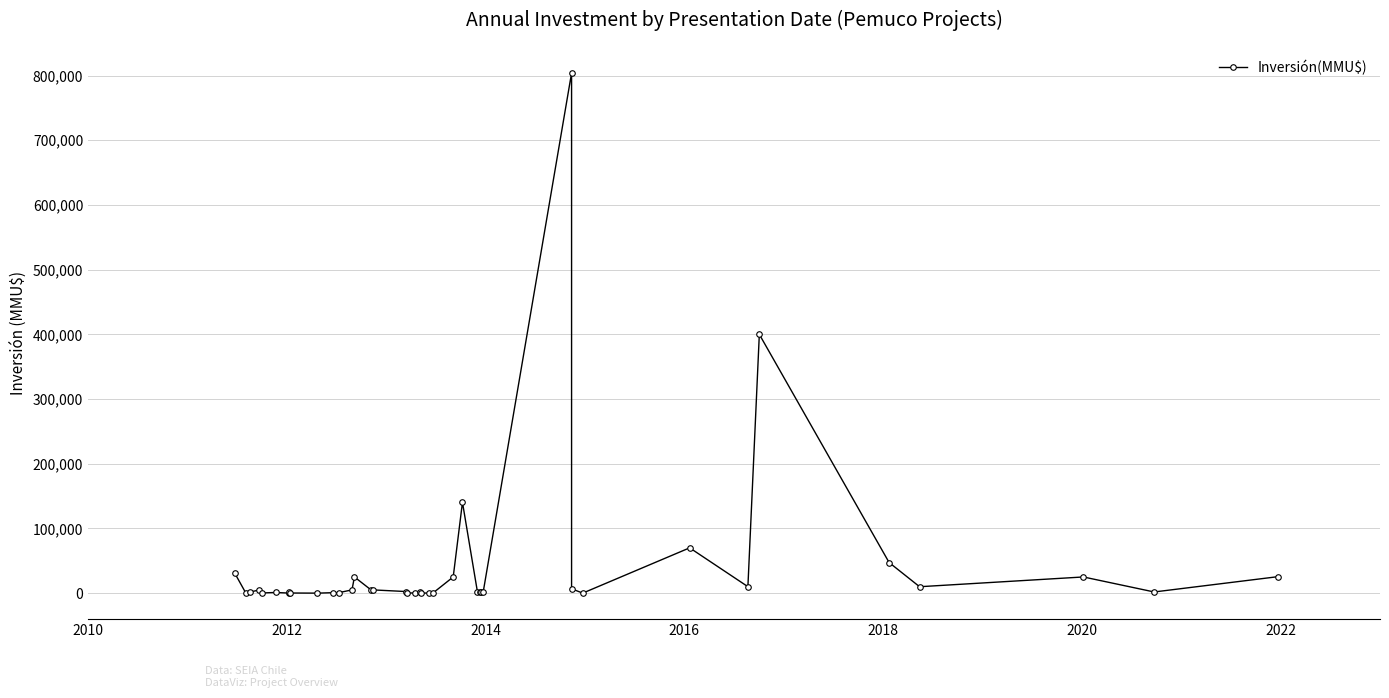

What is the greatest value displayed?

804000